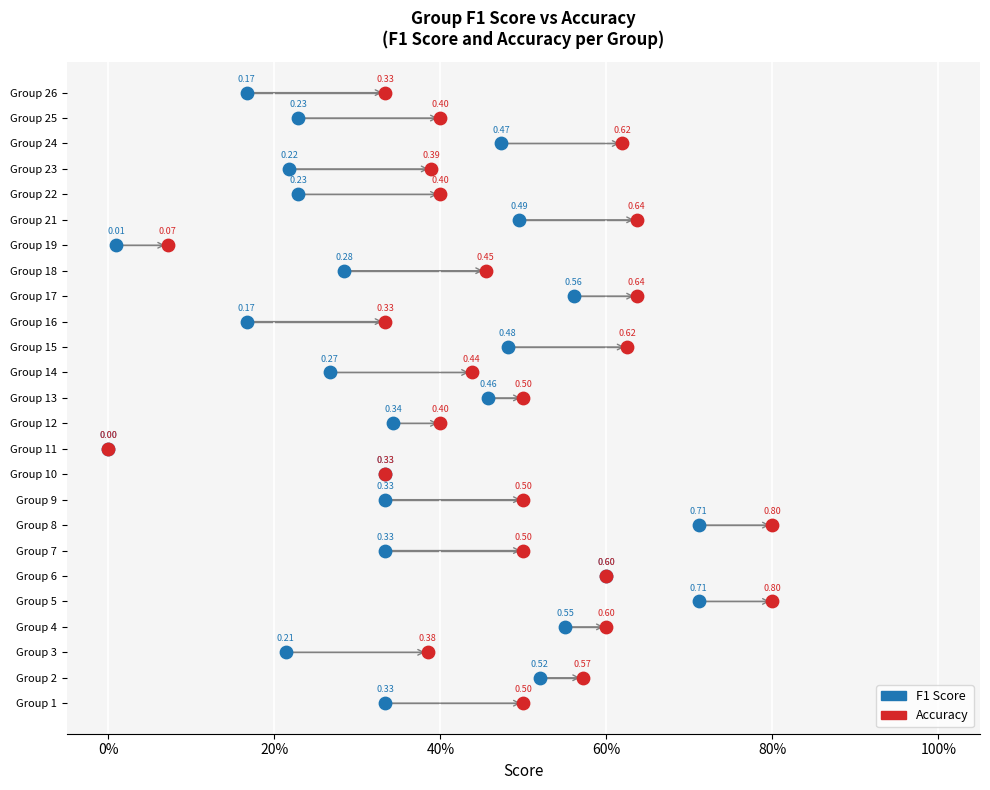

What are all the series names shown in the legend?

F1 Score, Accuracy